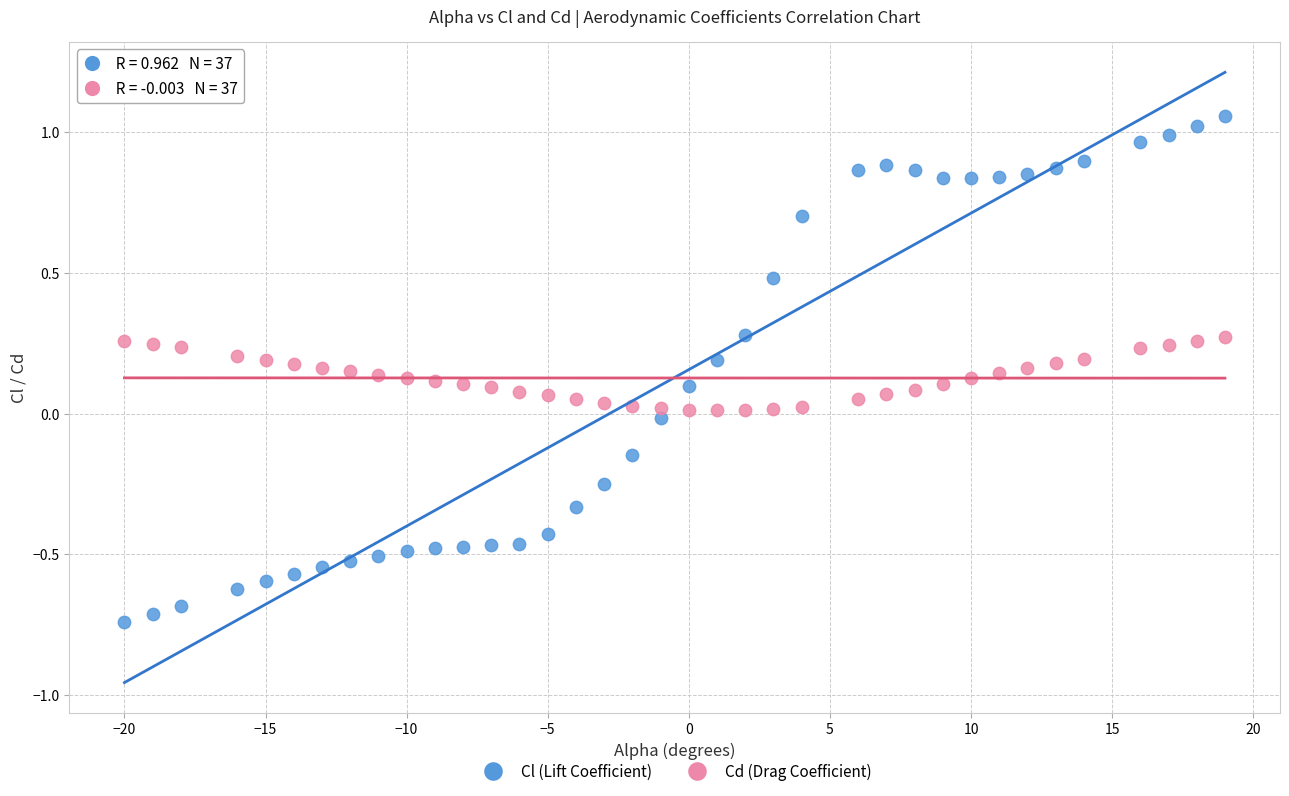

Which series has the largest Y range (max minus min)?

Cl (Lift Coefficient)